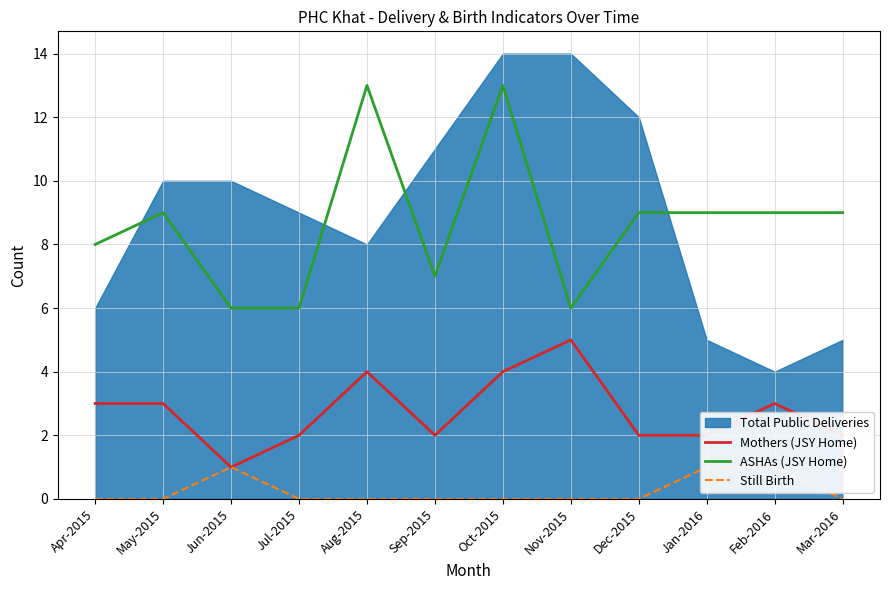

What is the greatest value displayed?

13